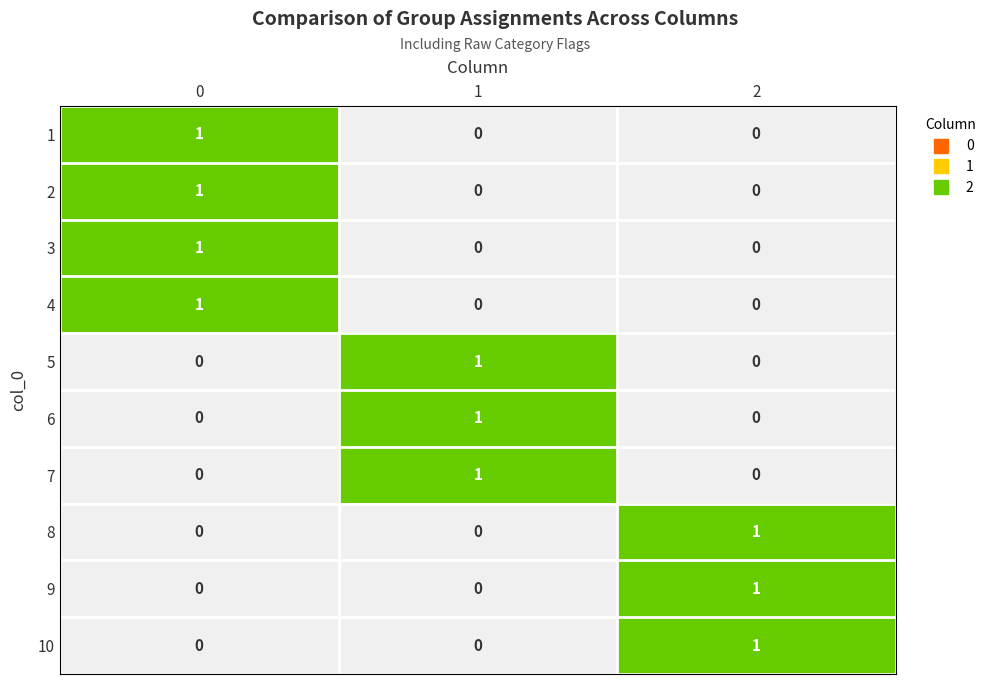

How many data points does each series have?

3